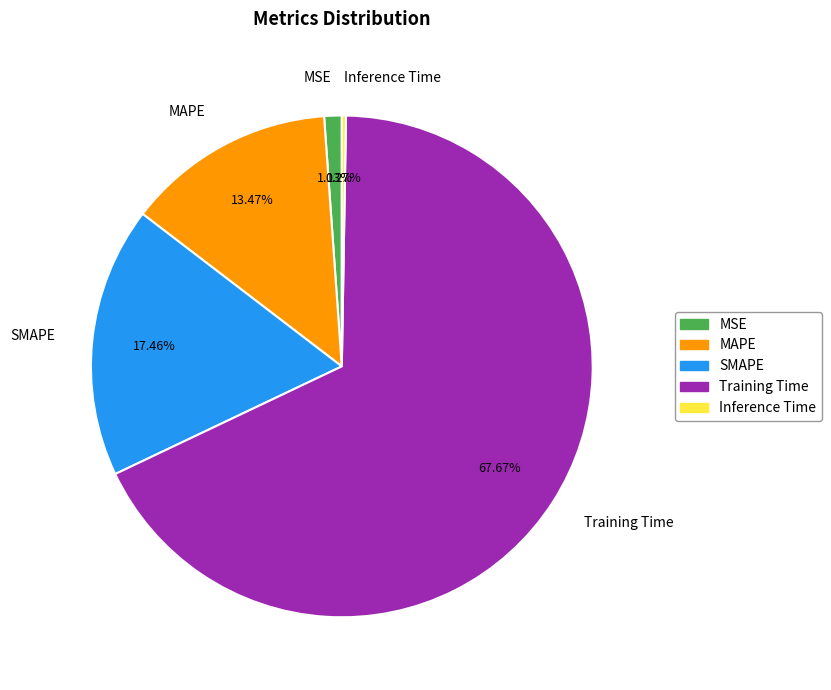

Between MSE and MAPE, which is larger?

MAPE